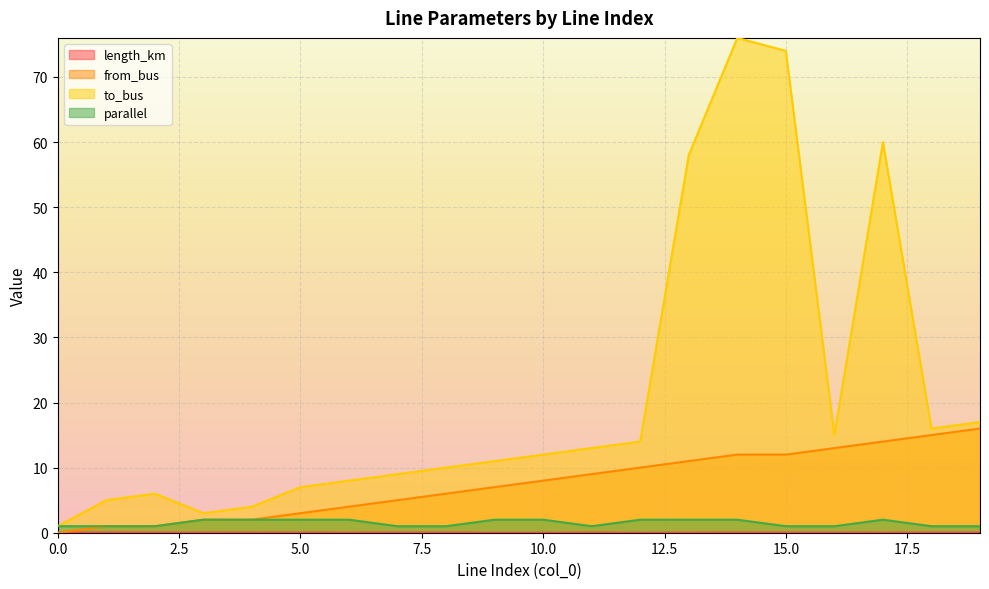

What is the approximate value of from_bus at 19?

16.0